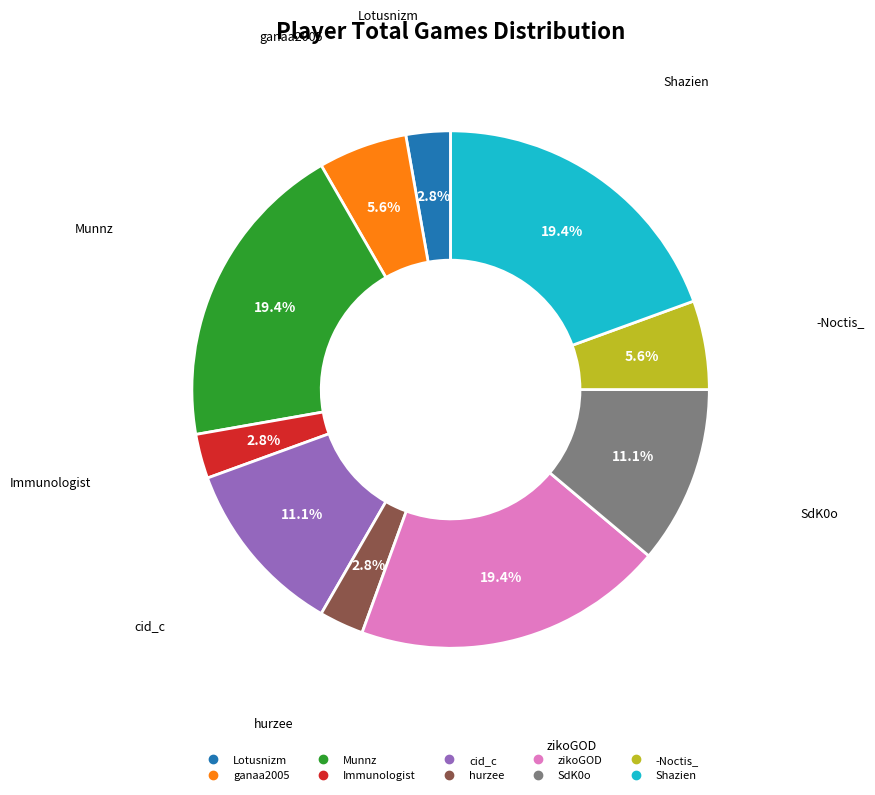

The hurzee slice represents 15% of the pie. True or false?

False